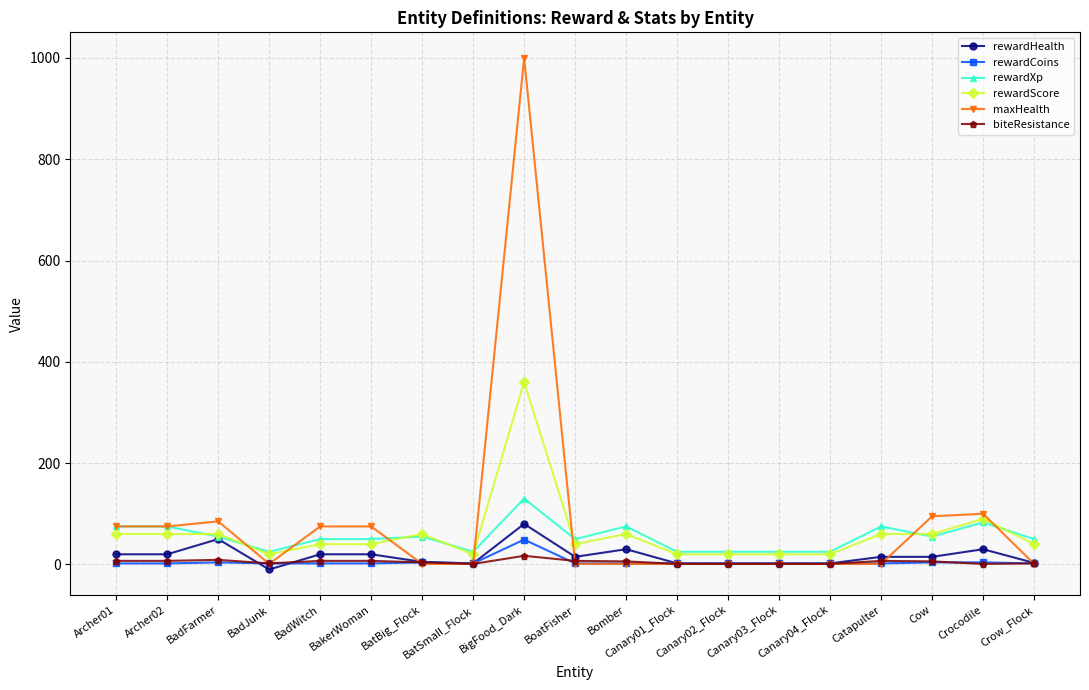

What is the label of the 1st point from the left?

Archer01